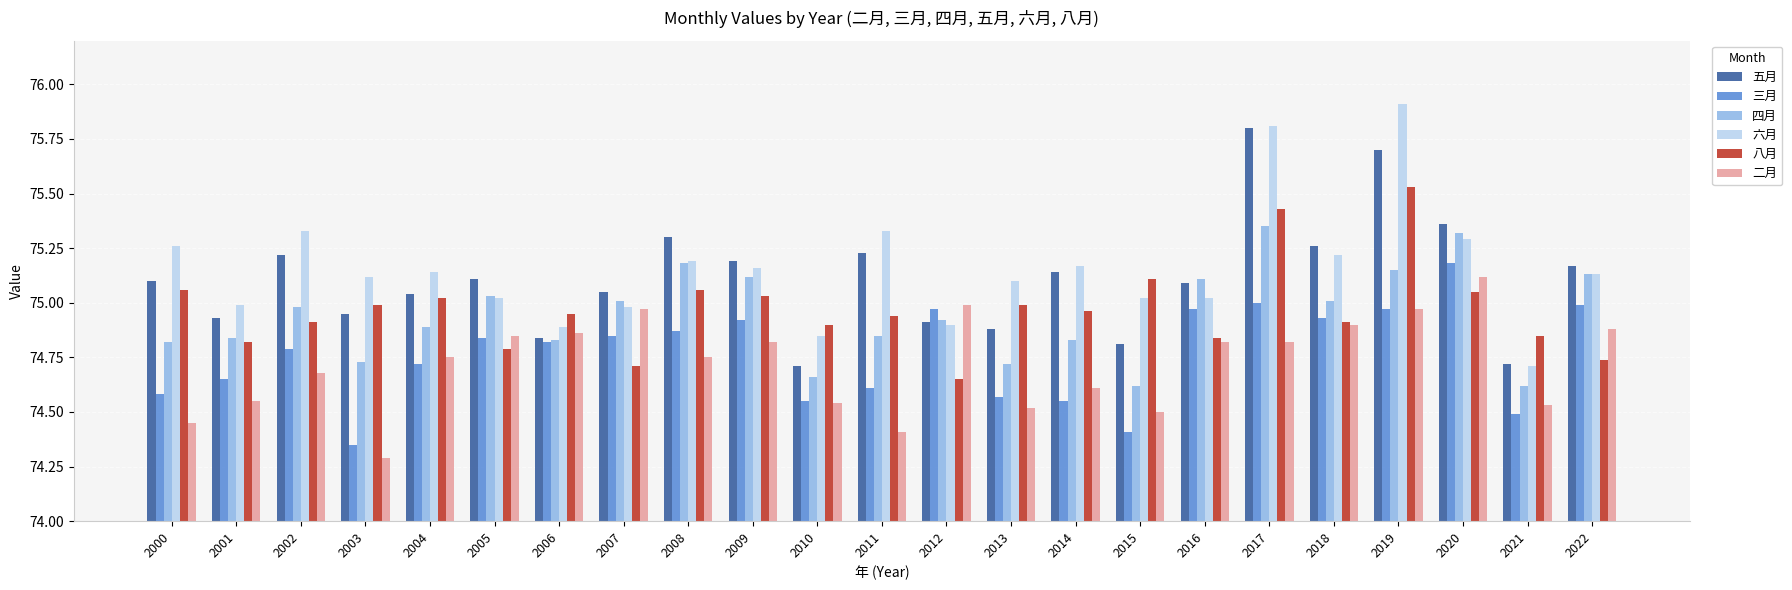

Is the value of 三月 at 2018 greater than the value of 八月 at 2001?

Yes